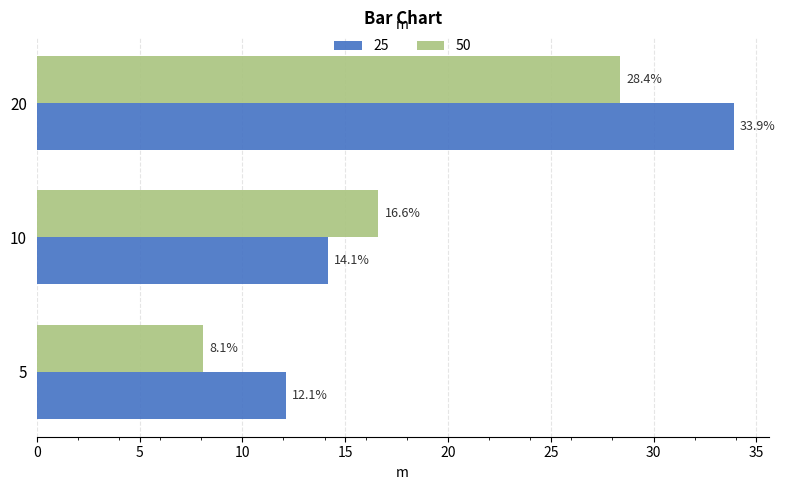

The 50 series shows 10.5 at 10. True or false?

False